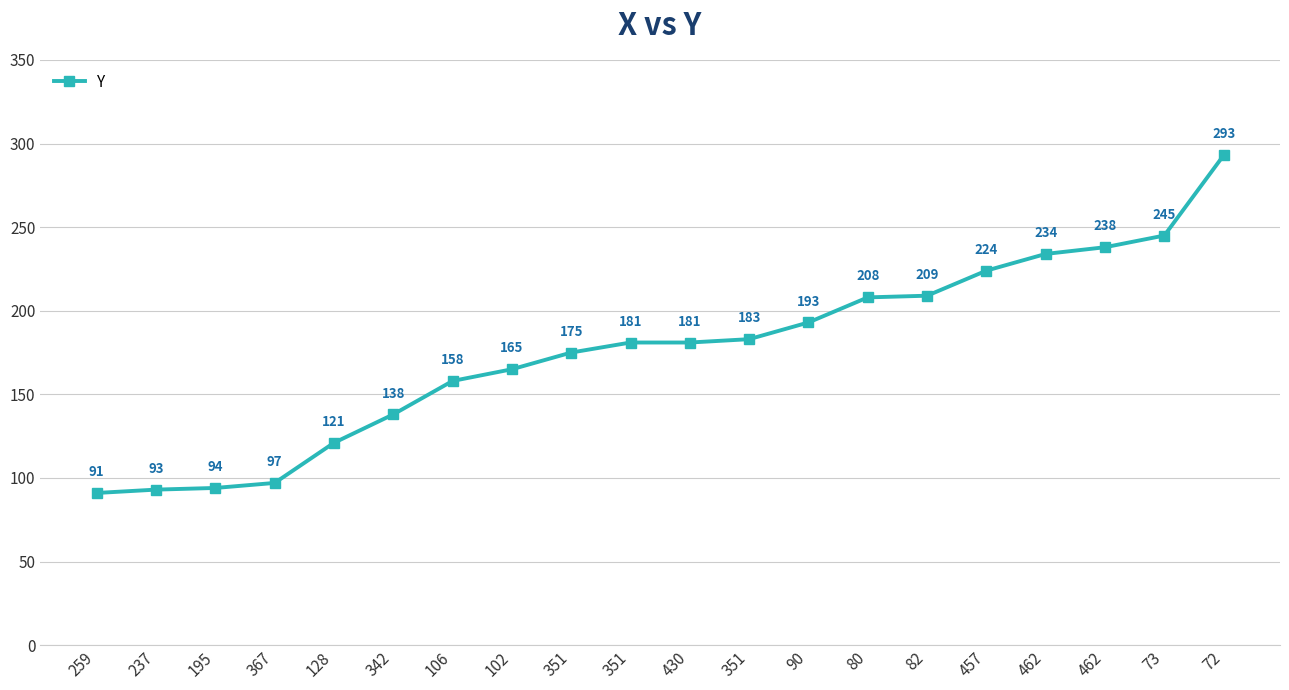

What is the change in value from 106 to 351?

+17